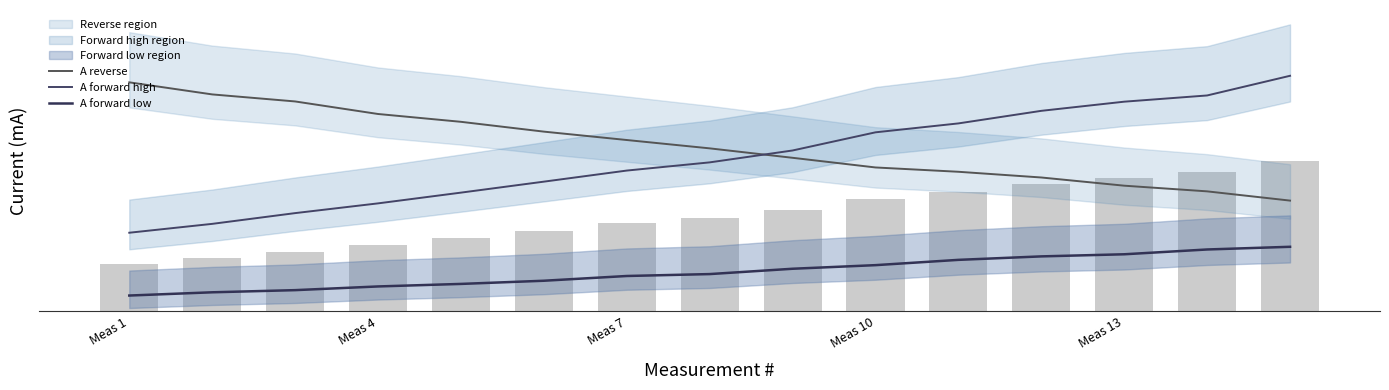

Which series has the largest total across all categories?

A reverse